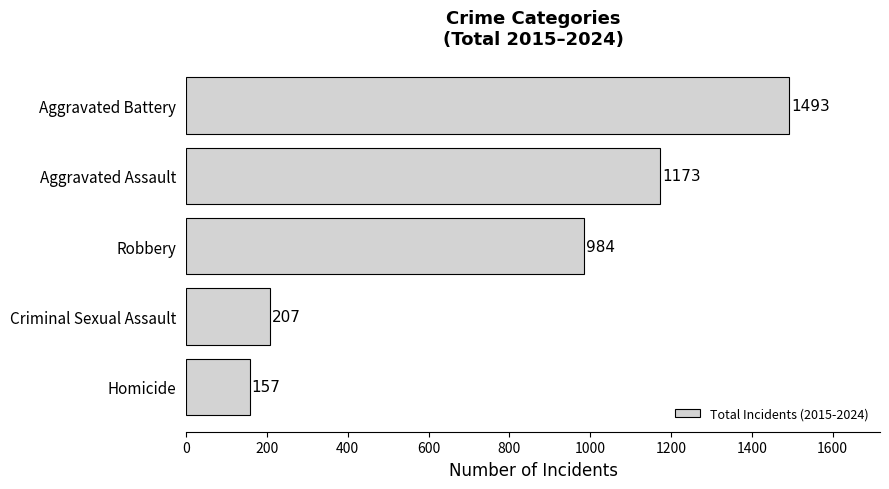

What is the minimum value shown in the chart?

157